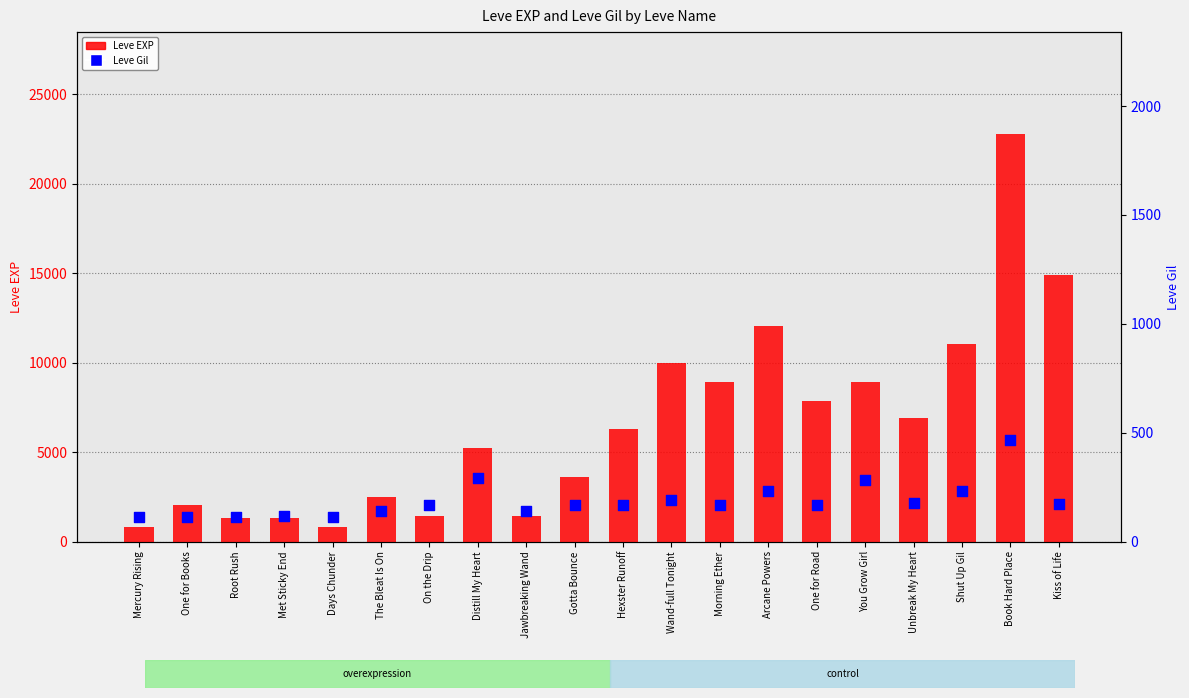

What is the total value across all series at Arcane Powers?

12260